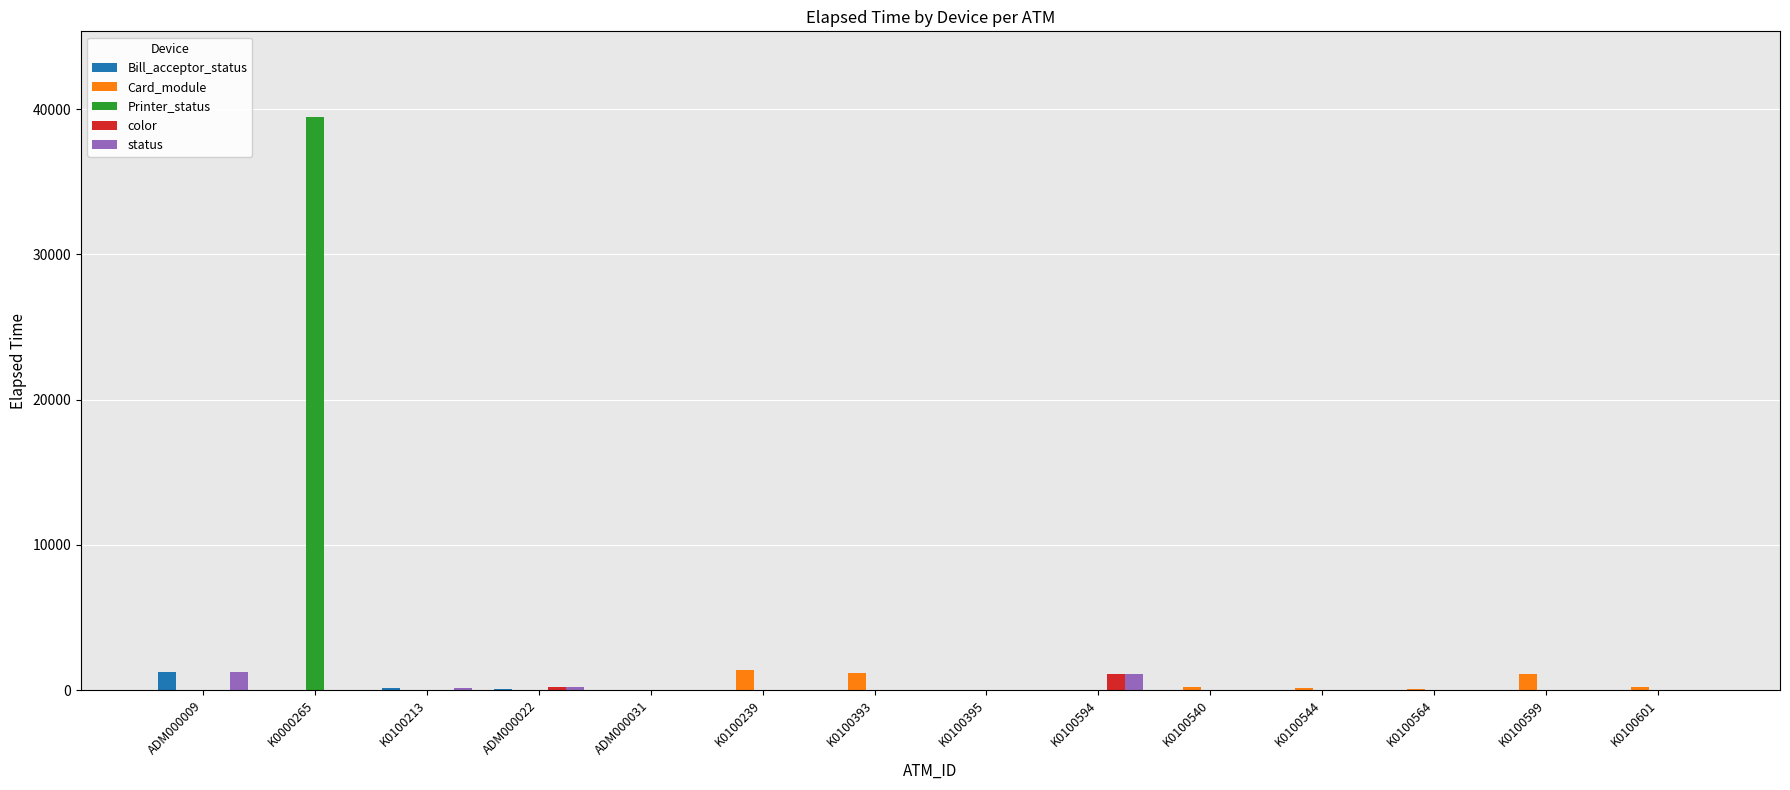

Is it true that status equals 1230 at ADM000009?

True